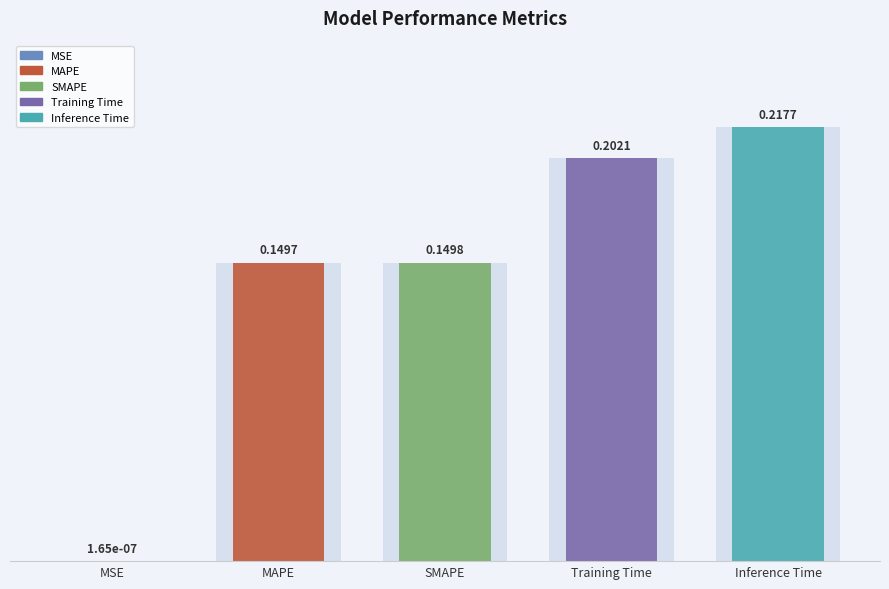

What value does the data have at SMAPE?

0.1